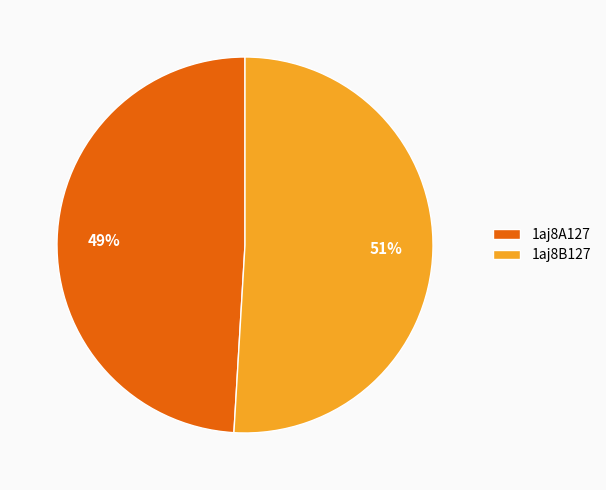

What percentage is the 1aj8B127 slice, to the nearest percent?

51%